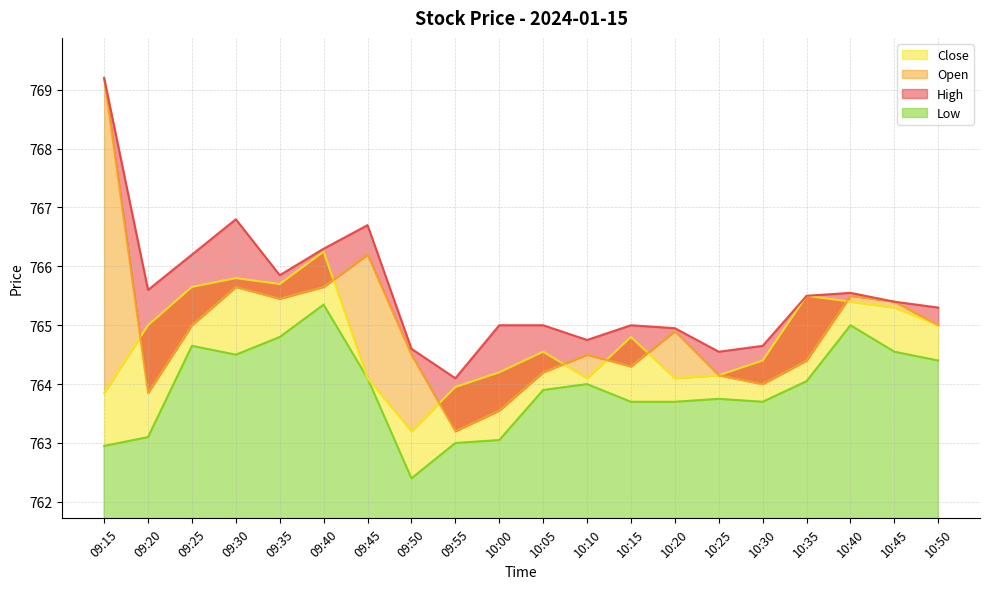

True or false: High has a value of 764.6 at 09:50.

True